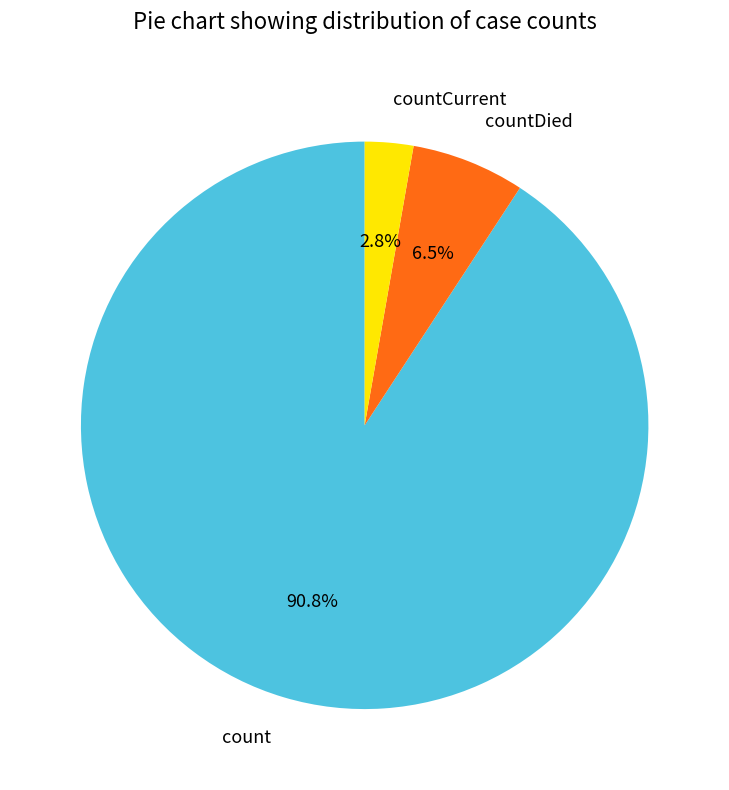

Is it true that count is 91% of the pie?

True